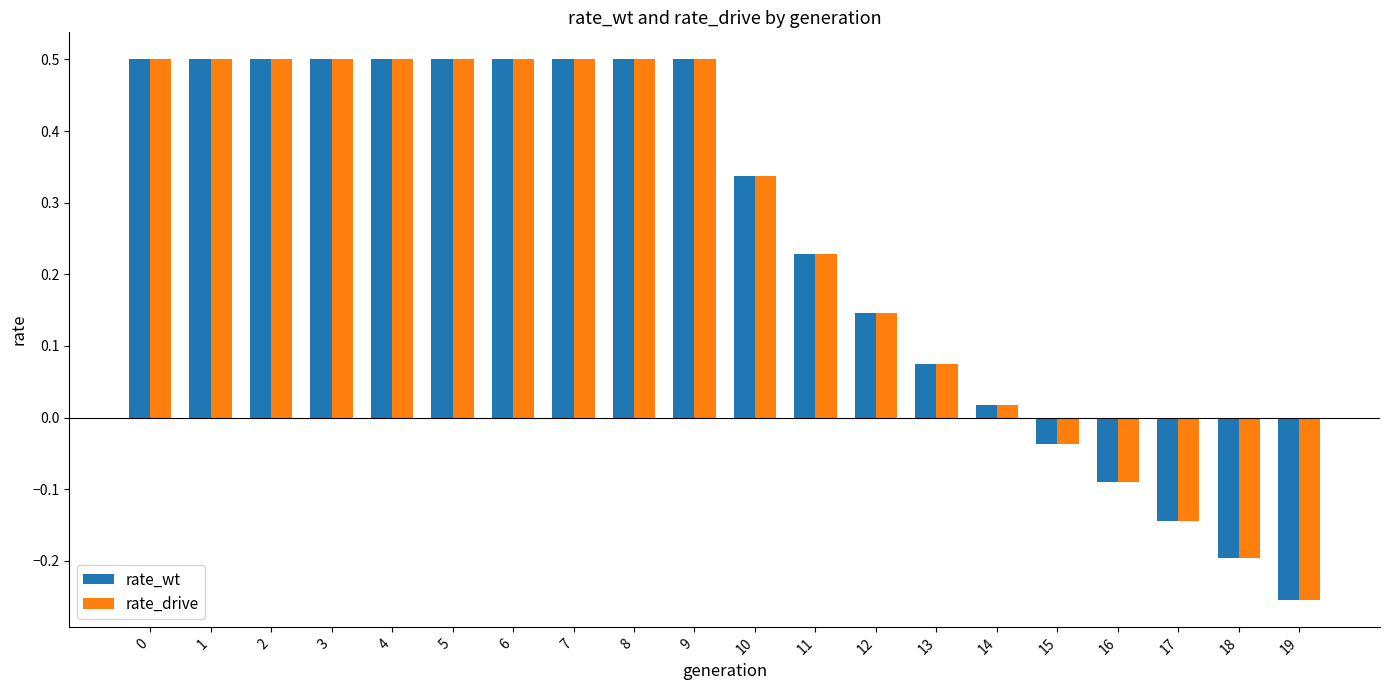

What is the difference between the maximum and second lowest values in the rate_drive series?

0.7